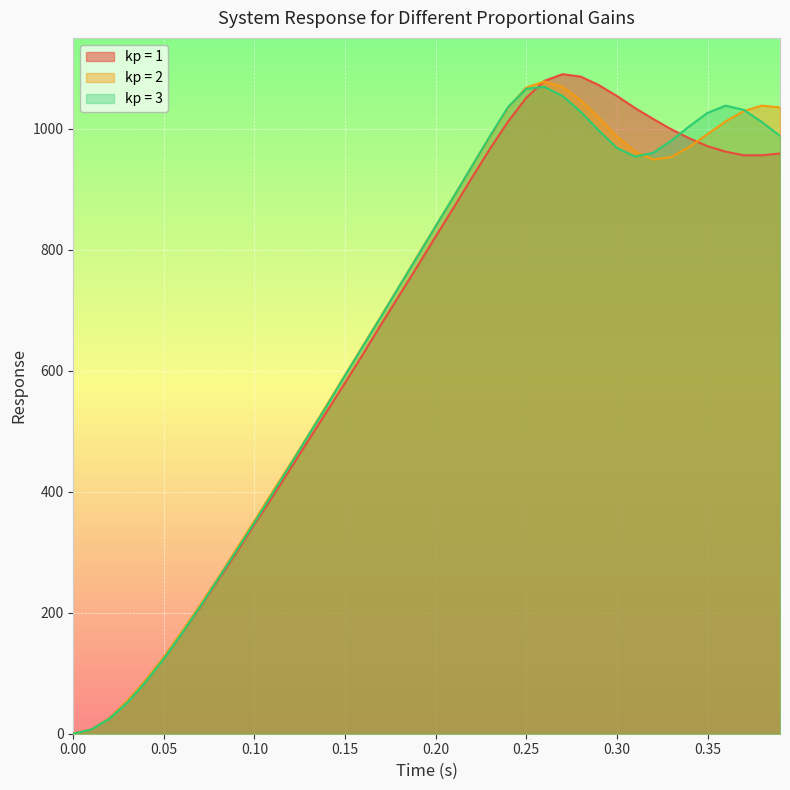

Which series has the widest spread of values?

kp = 1